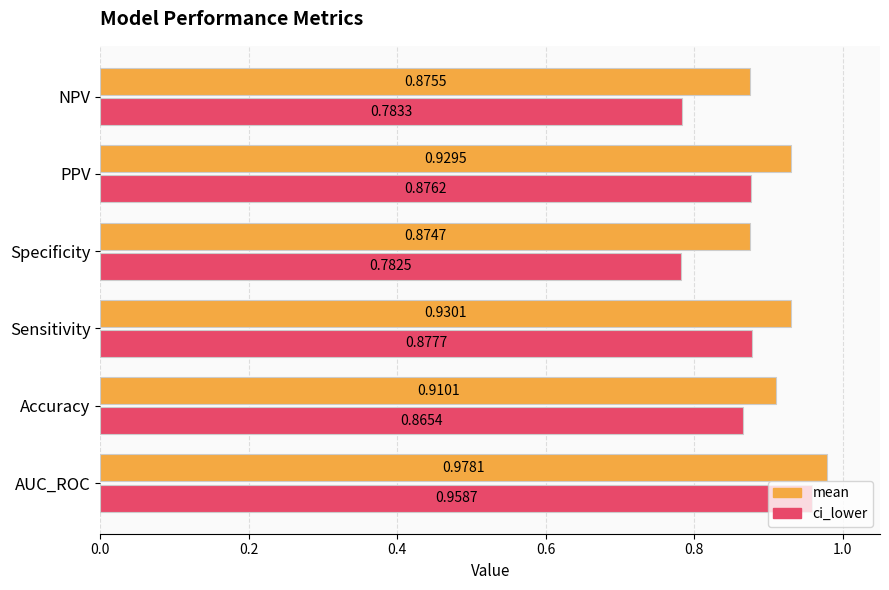

Which category has the lowest value across all series?

Specificity